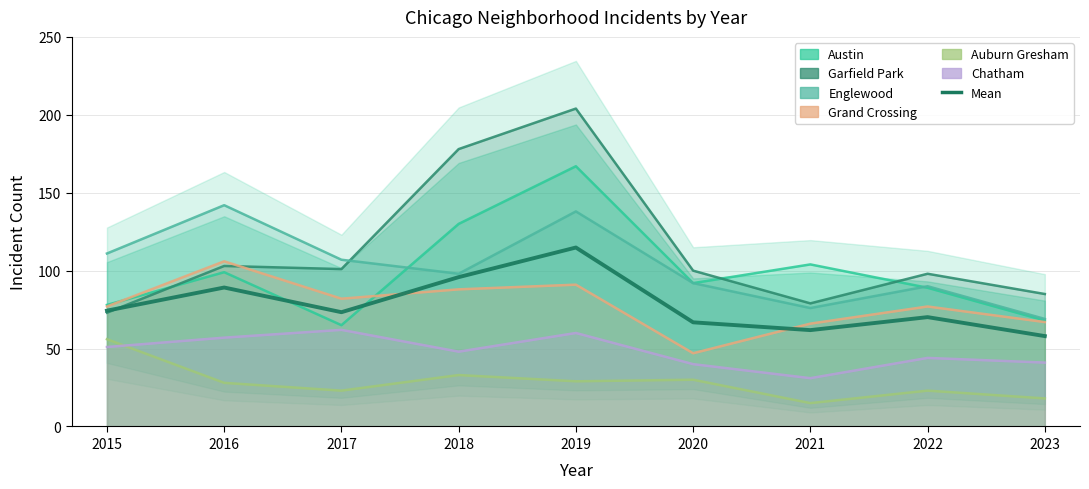

At 2019, list the series in order from largest to smallest.

Garfield Park, Austin, Englewood, Grand Crossing, Chatham, Auburn Gresham